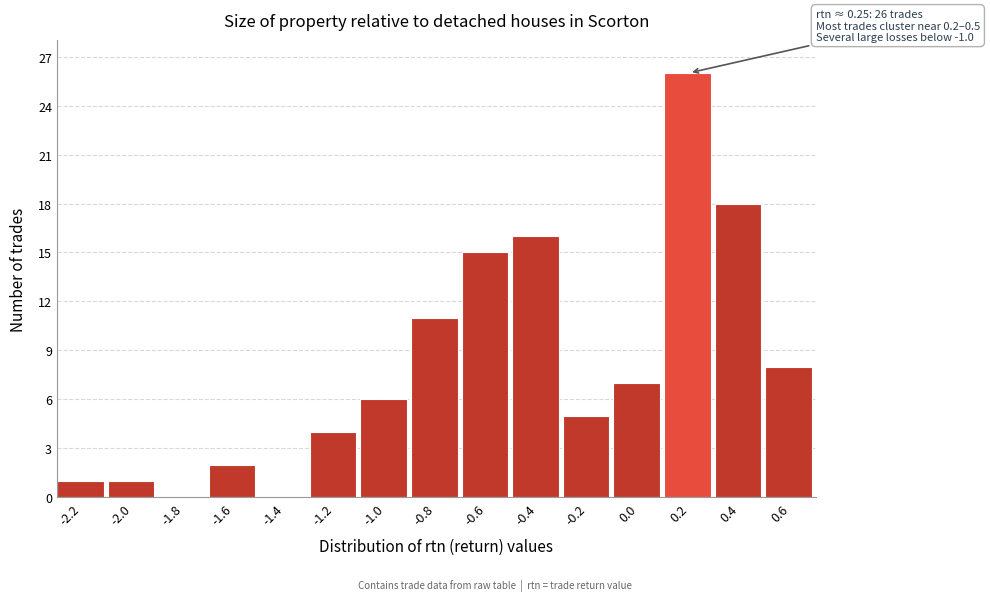

Reading left to right, extract all data points from this chart.

-2.2=1	-2.0=1	-1.8=0	-1.6=2	-1.4=0	-1.2=4	-1.0=6	-0.8=11	-0.6=15	-0.4=16	-0.2=5	0.0=7	0.2=26	0.4=18	0.6=8